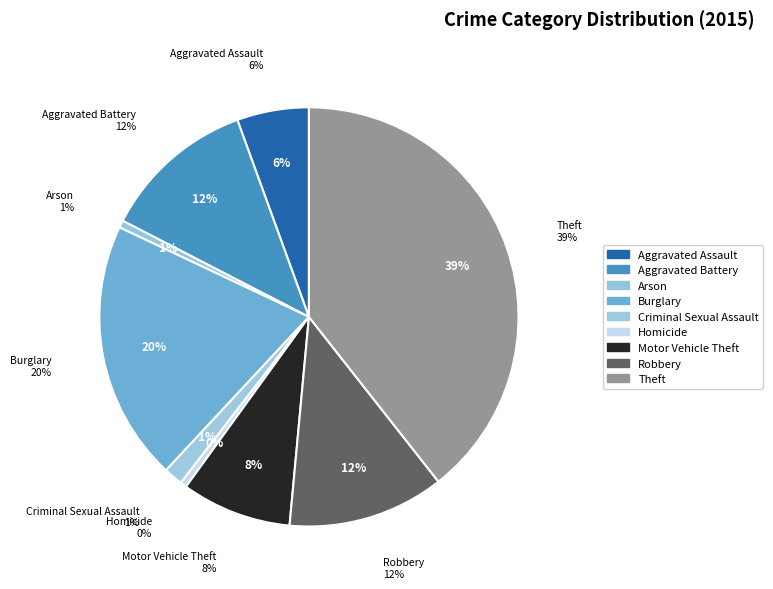

Does Criminal Sexual Assault account for over 50% of the chart?

No